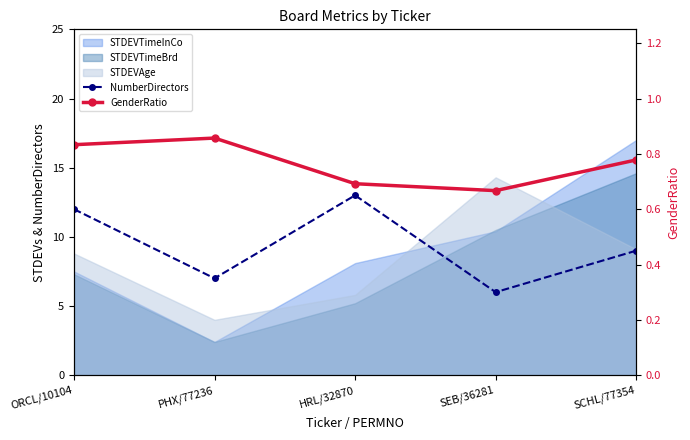

Which category has the highest value in the NumberDirectors series?

HRL/32870